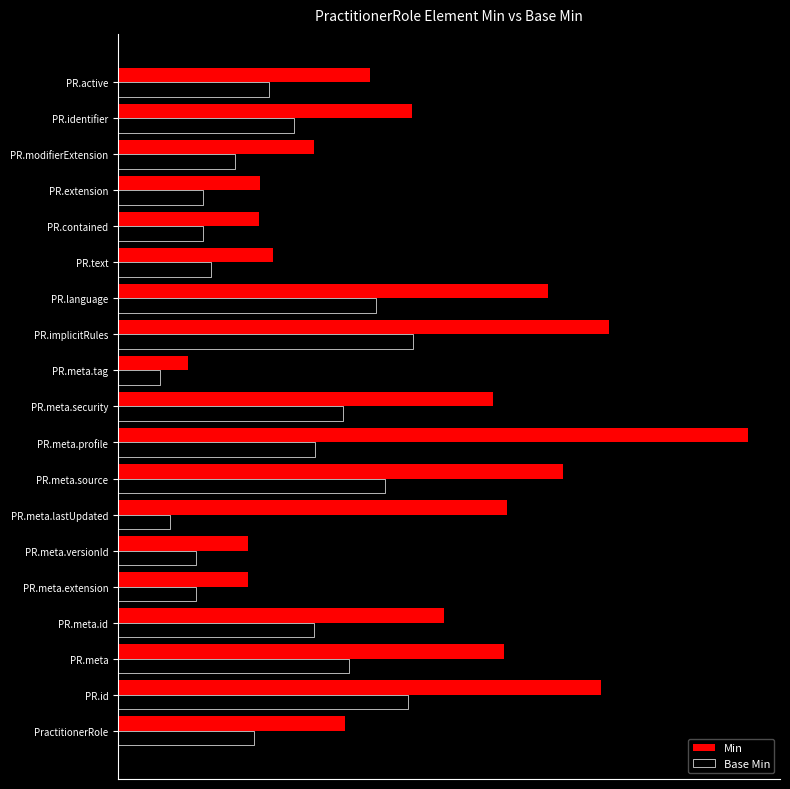

What are all the series names shown in the legend?

Min, Base Min